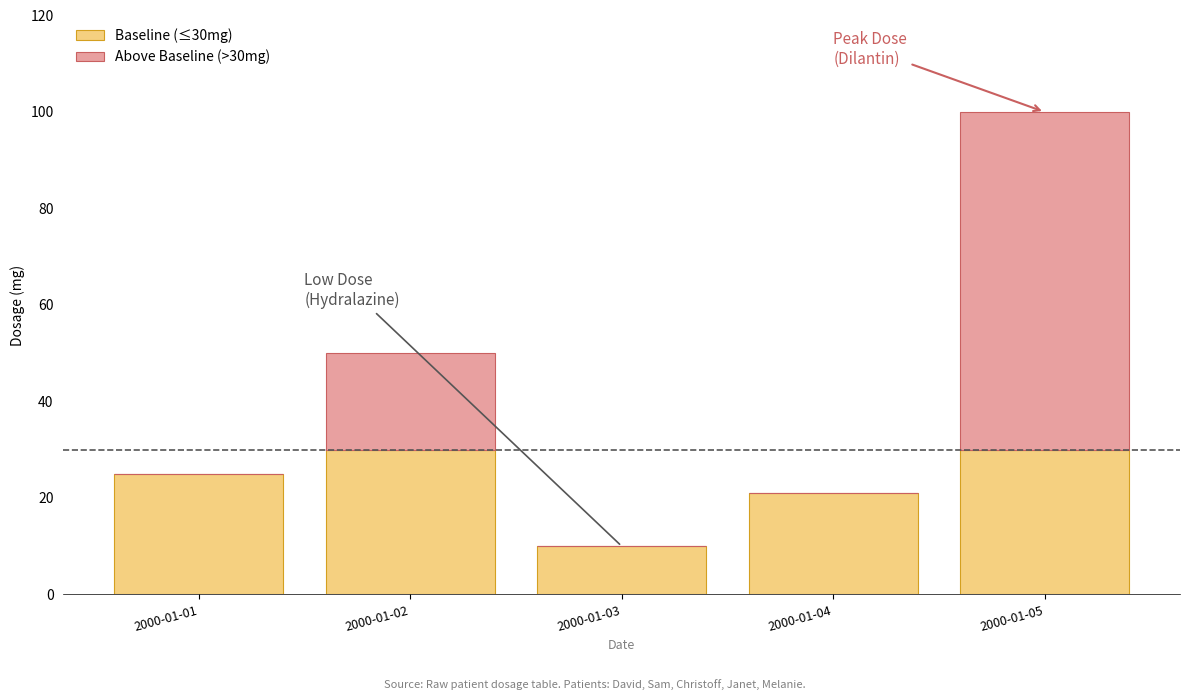

Reading right to left, what are the values for Baseline (≤30mg)?

2000-01-05=30	2000-01-04=21	2000-01-03=10	2000-01-02=30	2000-01-01=25